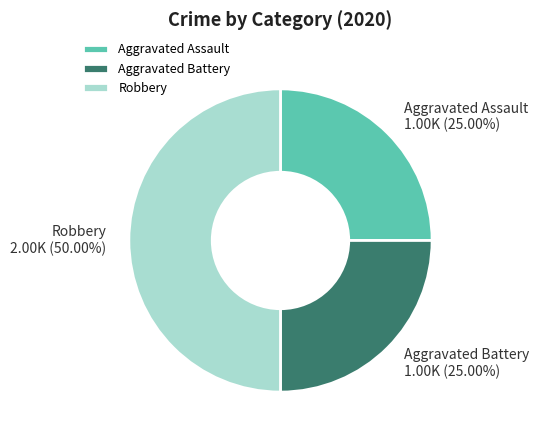

What percentage is the Robbery slice, to the nearest percent?

50%